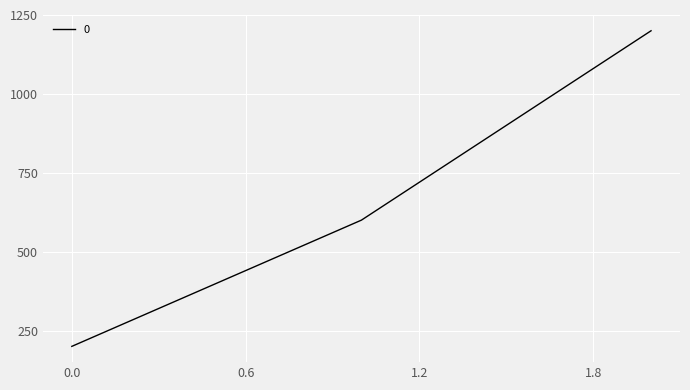

What is the difference between the maximum and minimum values?

1000